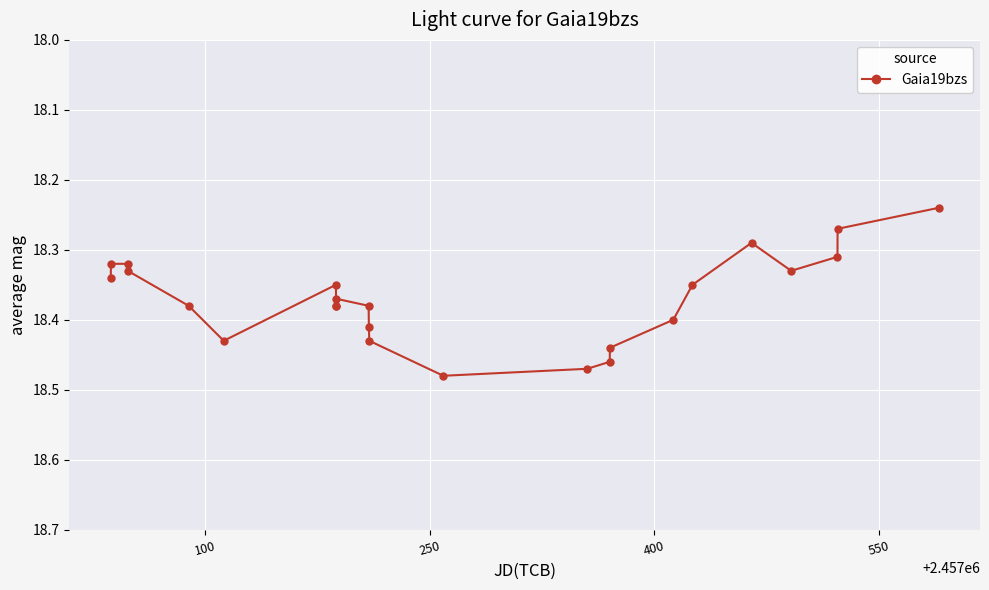

How many categories are shown in the chart?

24